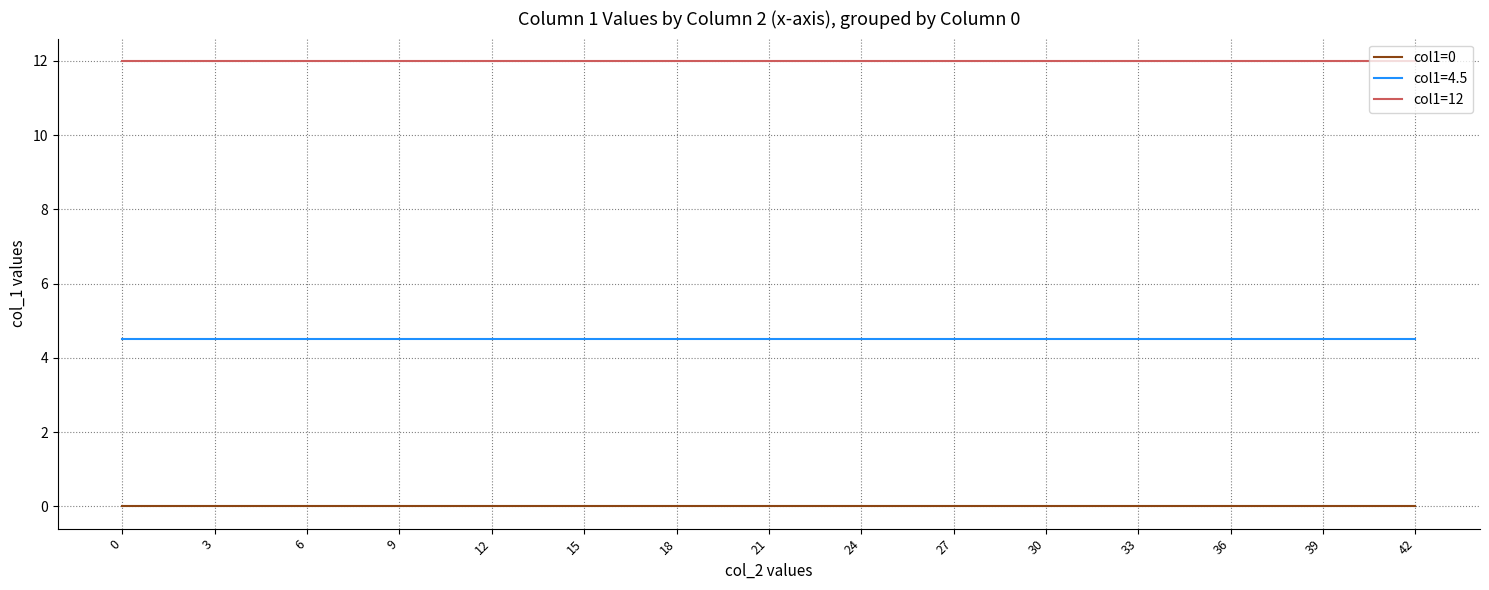

Count the number of categories in the chart.

15